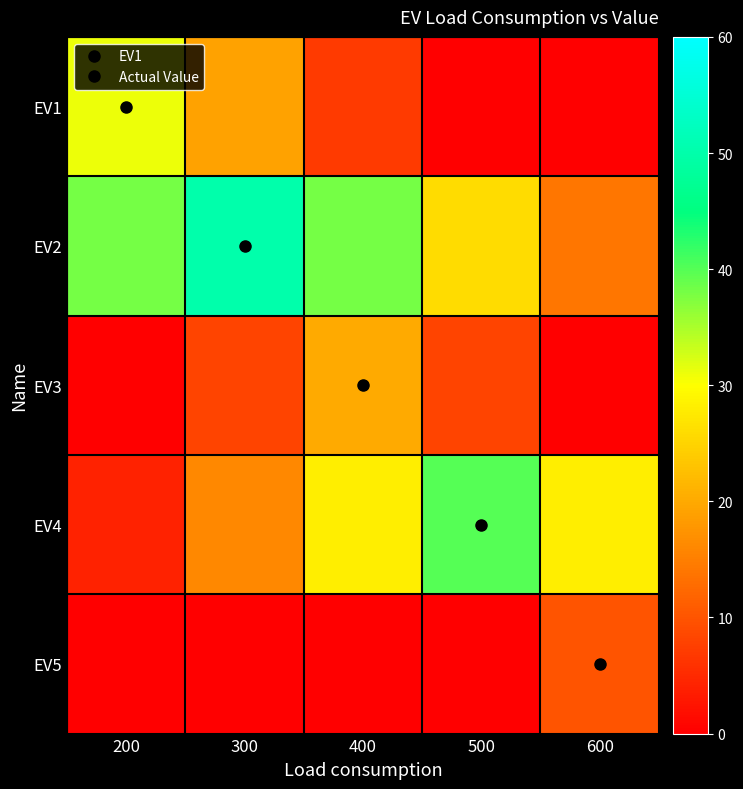

Which has a higher value, 600 or 400?

400